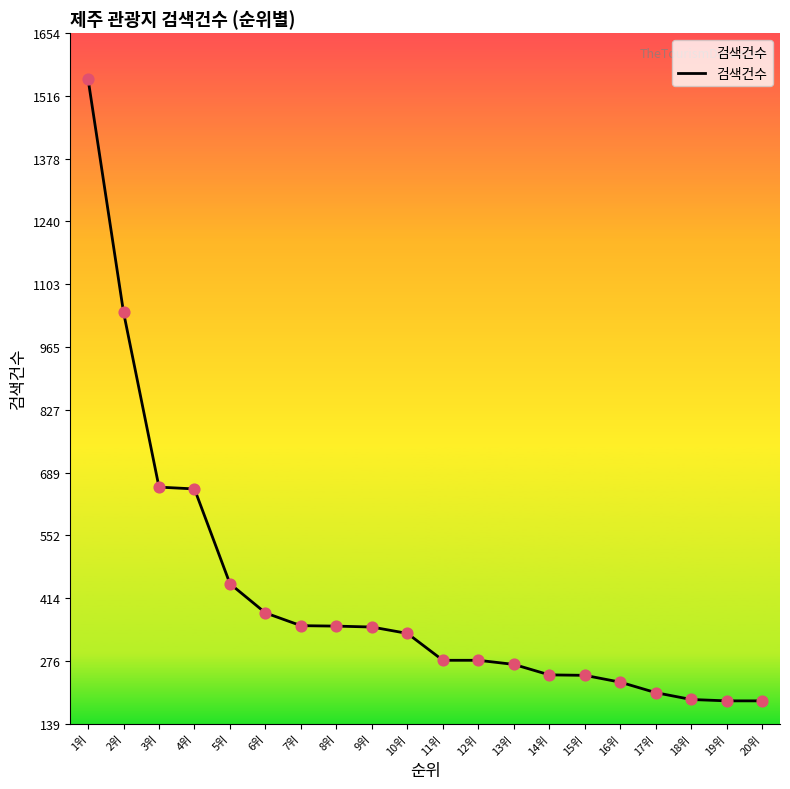

What is the change in value from 13위 to 20위?

-80